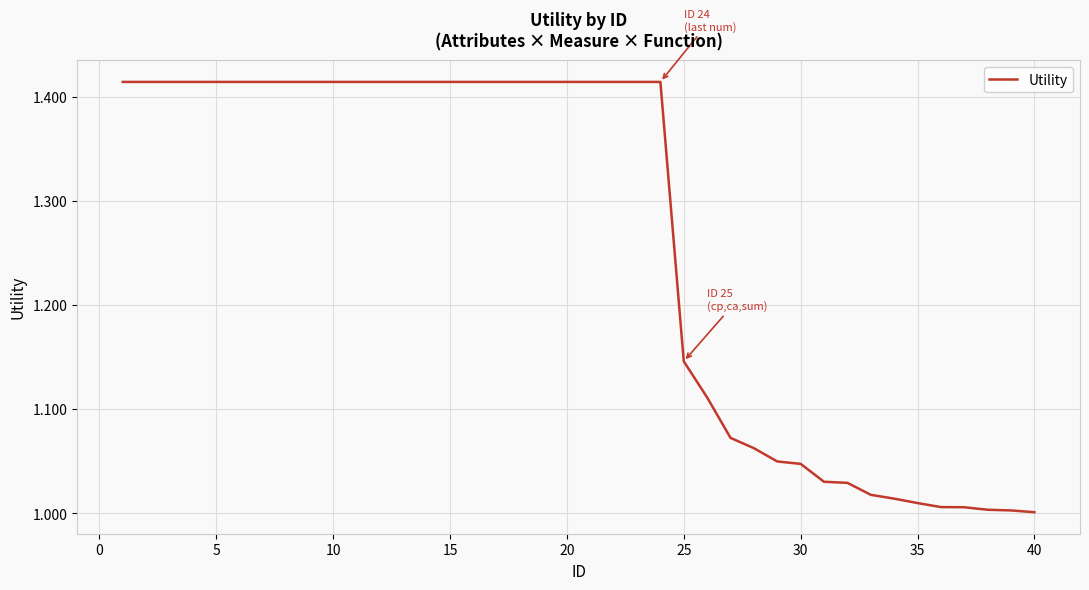

How many lines are shown in the chart?

1